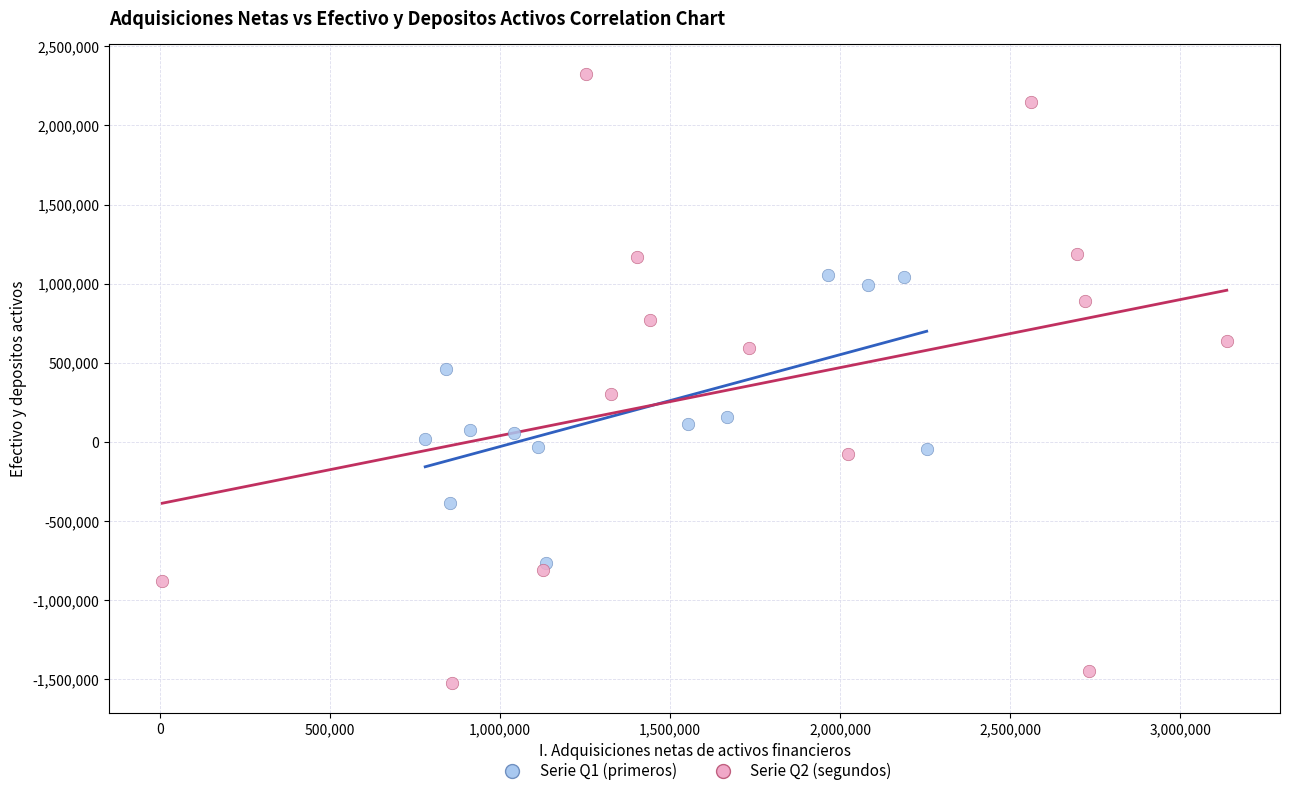

Which series contains the highest Y value?

Serie Q2 (segundos)